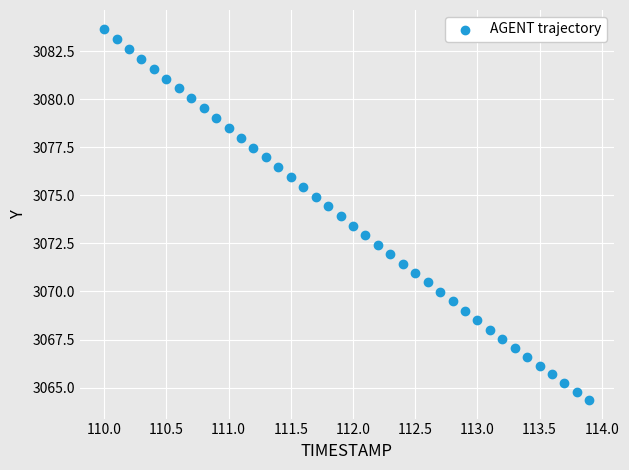

What is the range of X values (max minus min)?

3.9